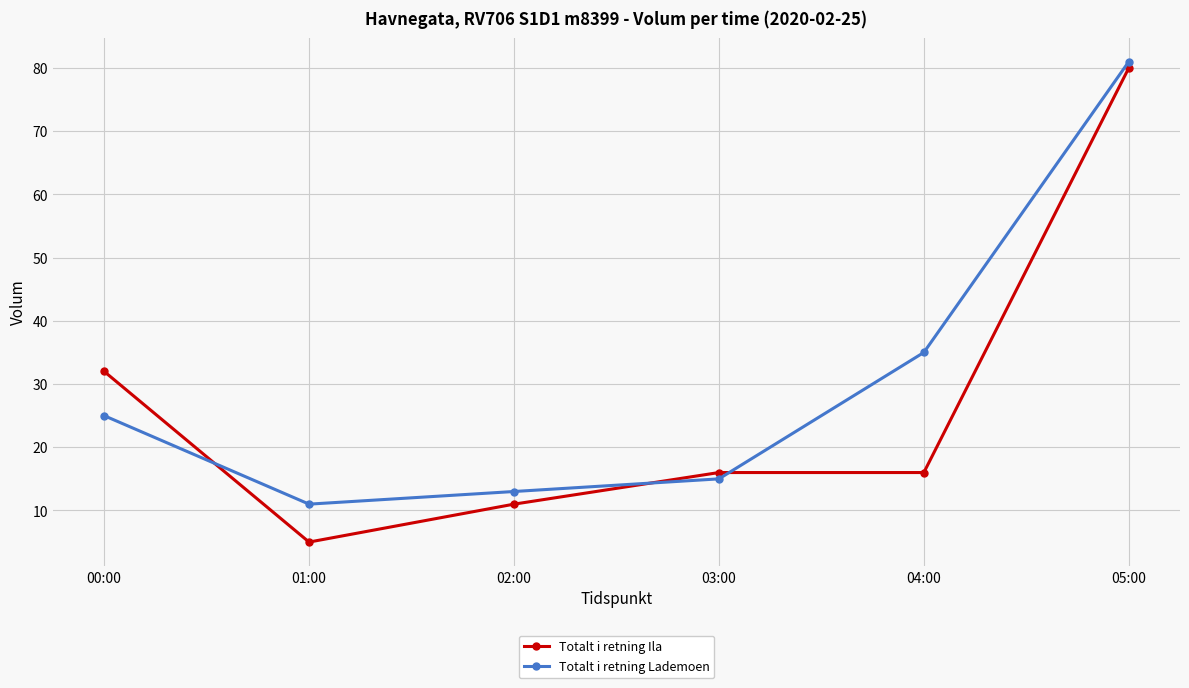

What is the total value across all series at 01:00?

16